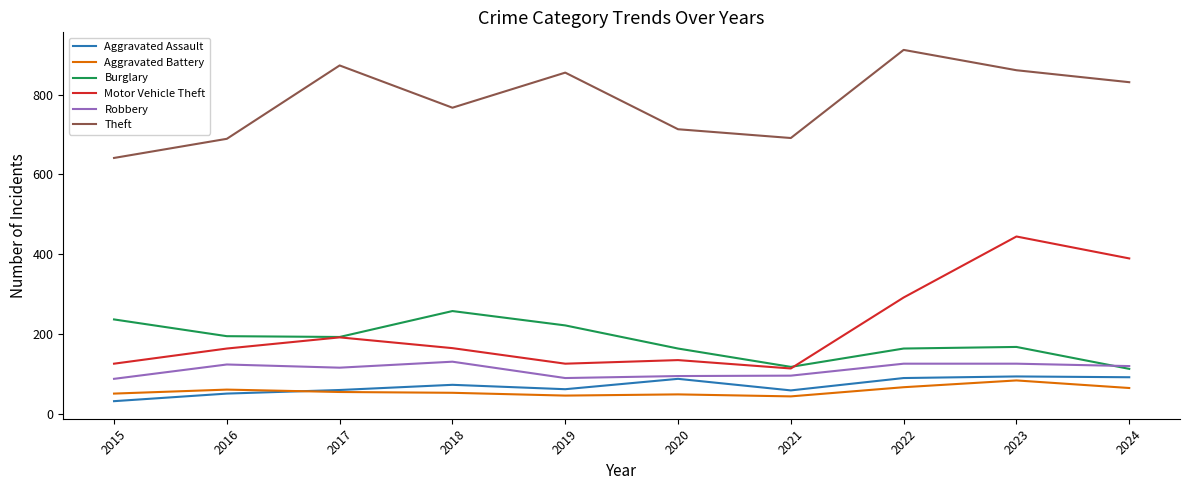

What is the difference between the second highest and minimum values in the Robbery series?

38